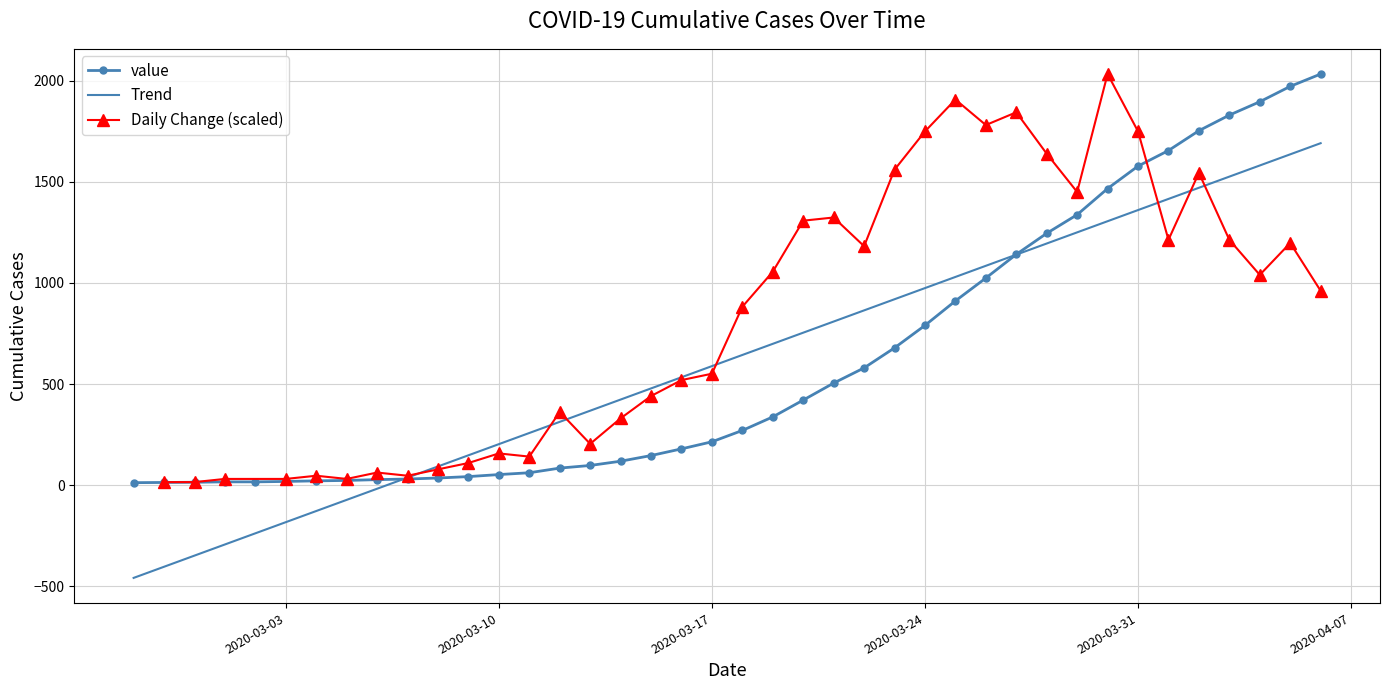

What is the sum of the values at 2020-03-08 and 2020-04-06?

2068